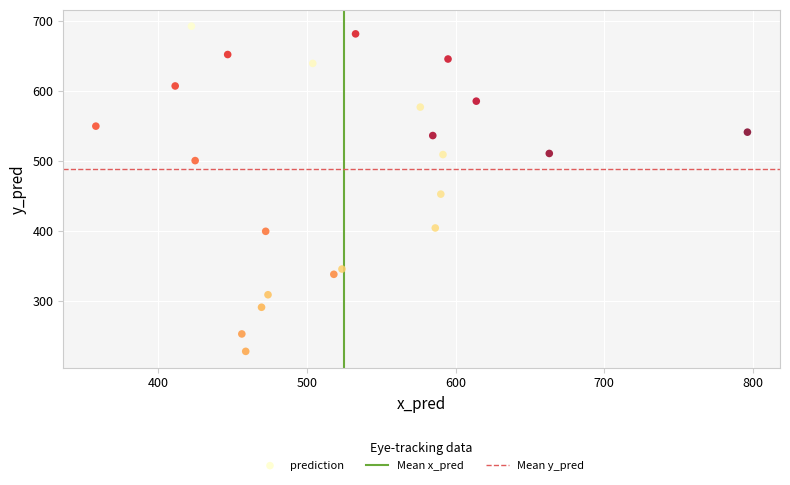

What Y value in the scatter plot is closest to 459?

452.3